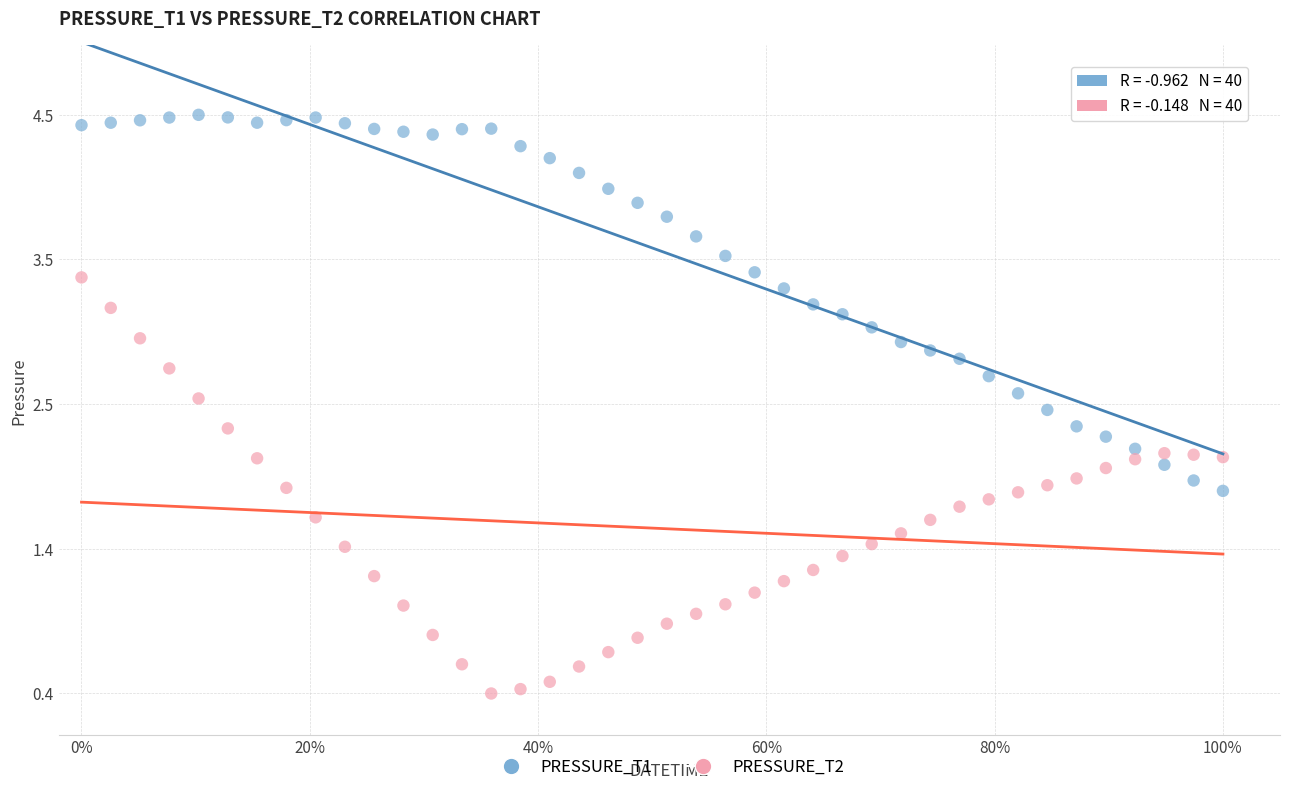

Which series has the widest spread of Y values?

PRESSURE_T2